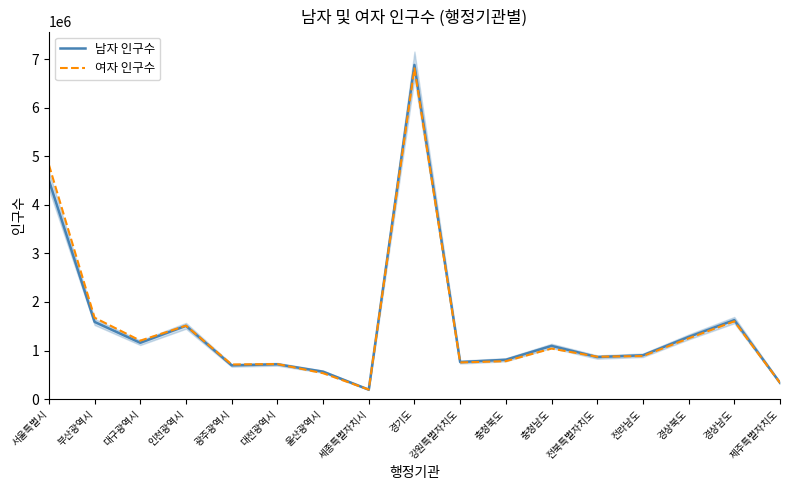

Which series changed the most between 전북특별자치도 and 제주특별자치도?

여자 인구수